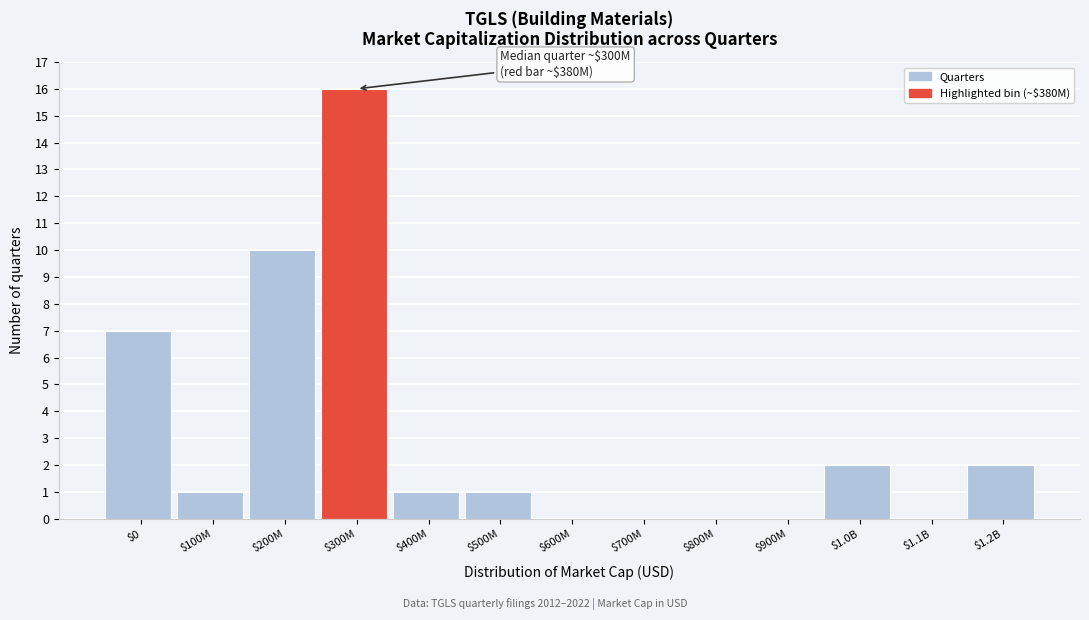

At which label is the value closest to 8?

$0